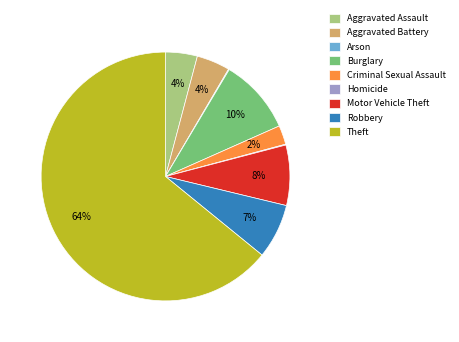

The Burglary slice represents 18% of the pie. True or false?

False